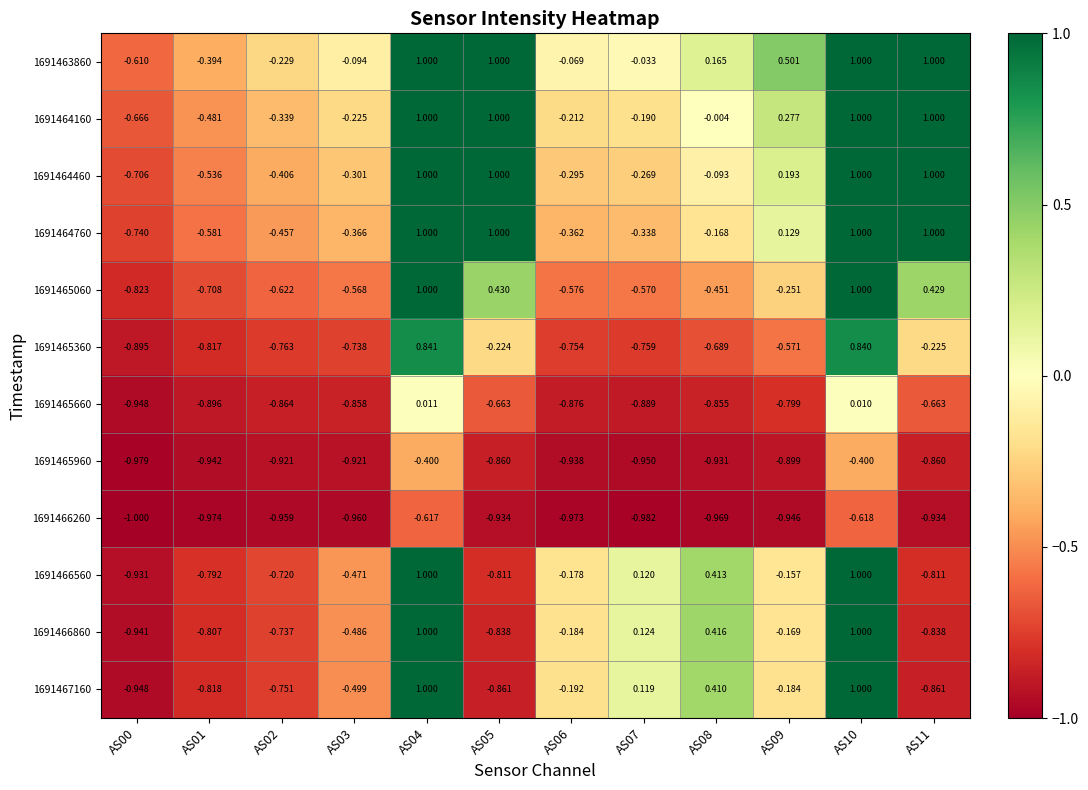

How many data points in 1691467160 are above 0?

4